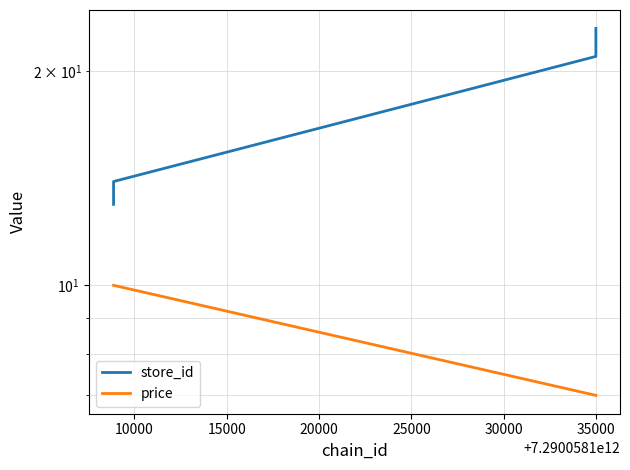

How many series are shown in this chart?

2